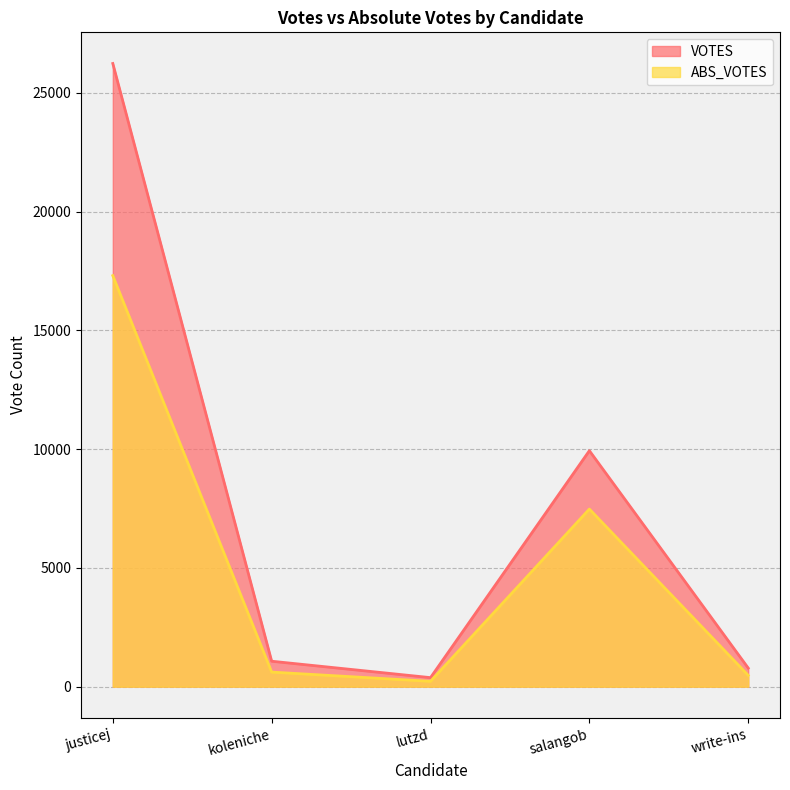

True or false: ABS_VOTES has more than 2 points higher than both neighbors.

False